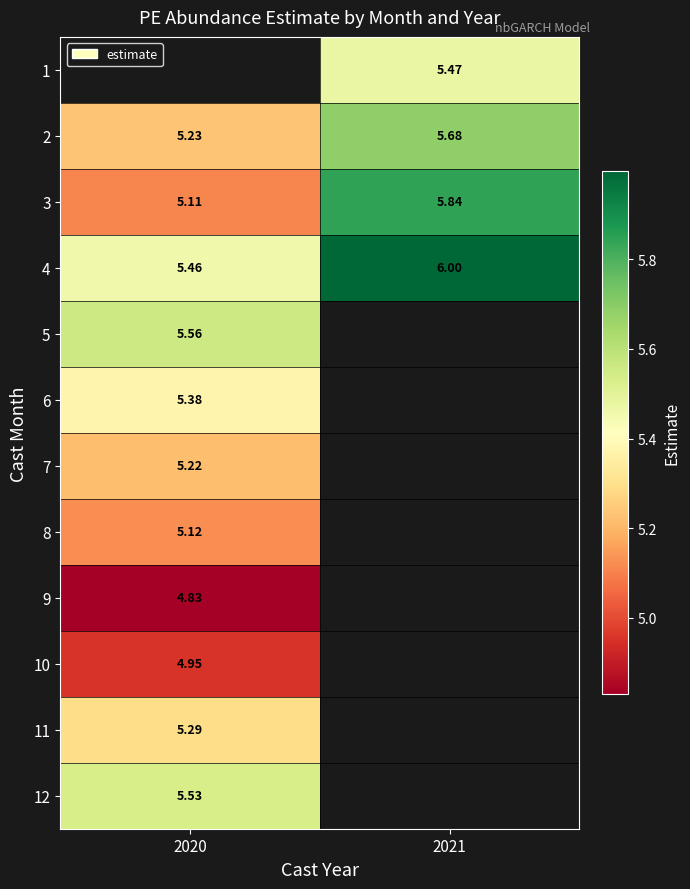

Is the value of 8 at 2020 greater than the value of 2 at 2020?

No